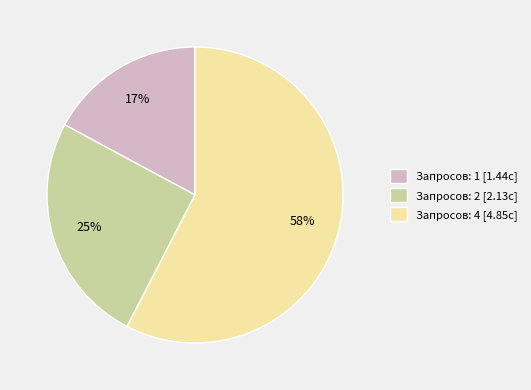

To the nearest percent, what is the average slice percentage?

33%